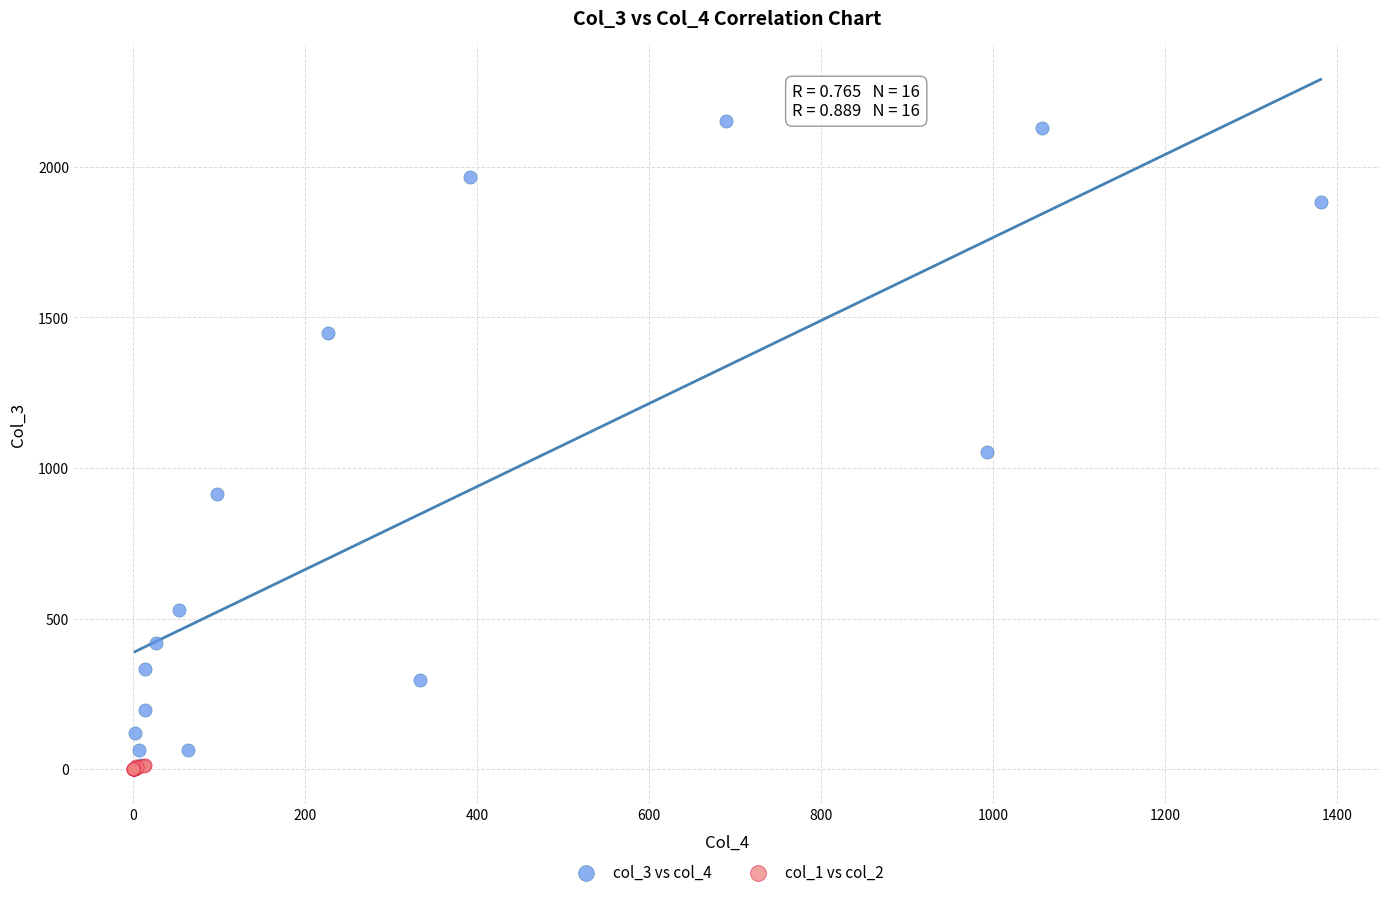

Which series reaches the maximum Y coordinate?

col_3 vs col_4